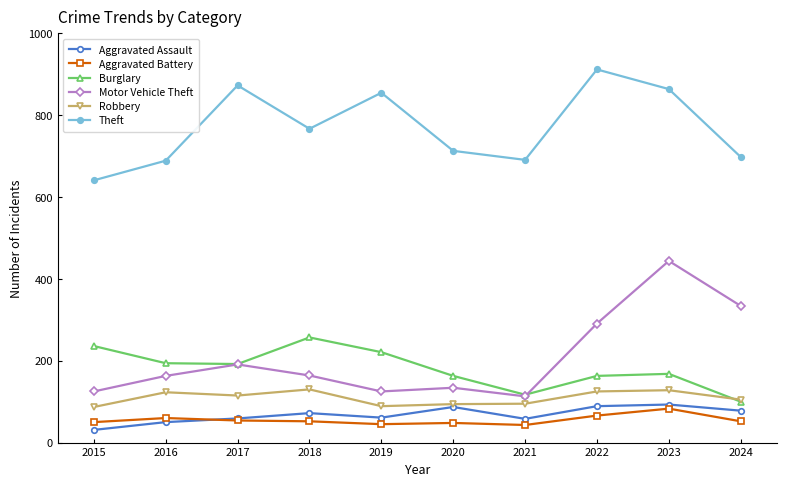

True or false: Theft has a value of 365 at 2018.

False